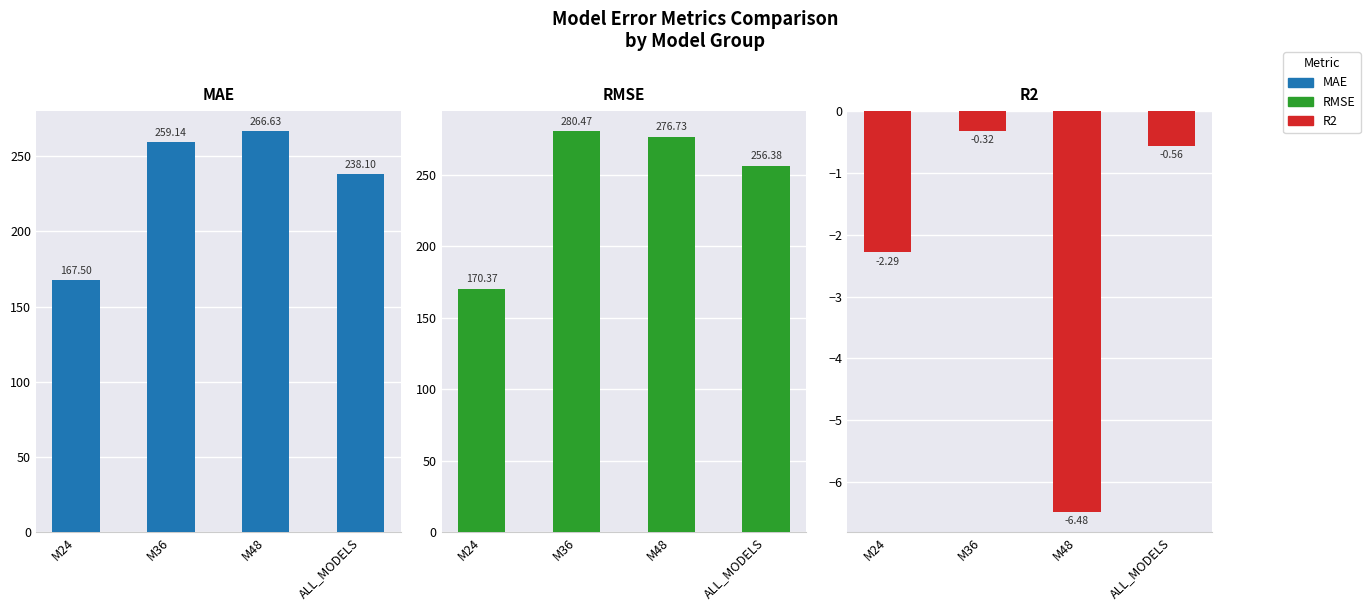

At which category is the sum across all series the highest?

M36